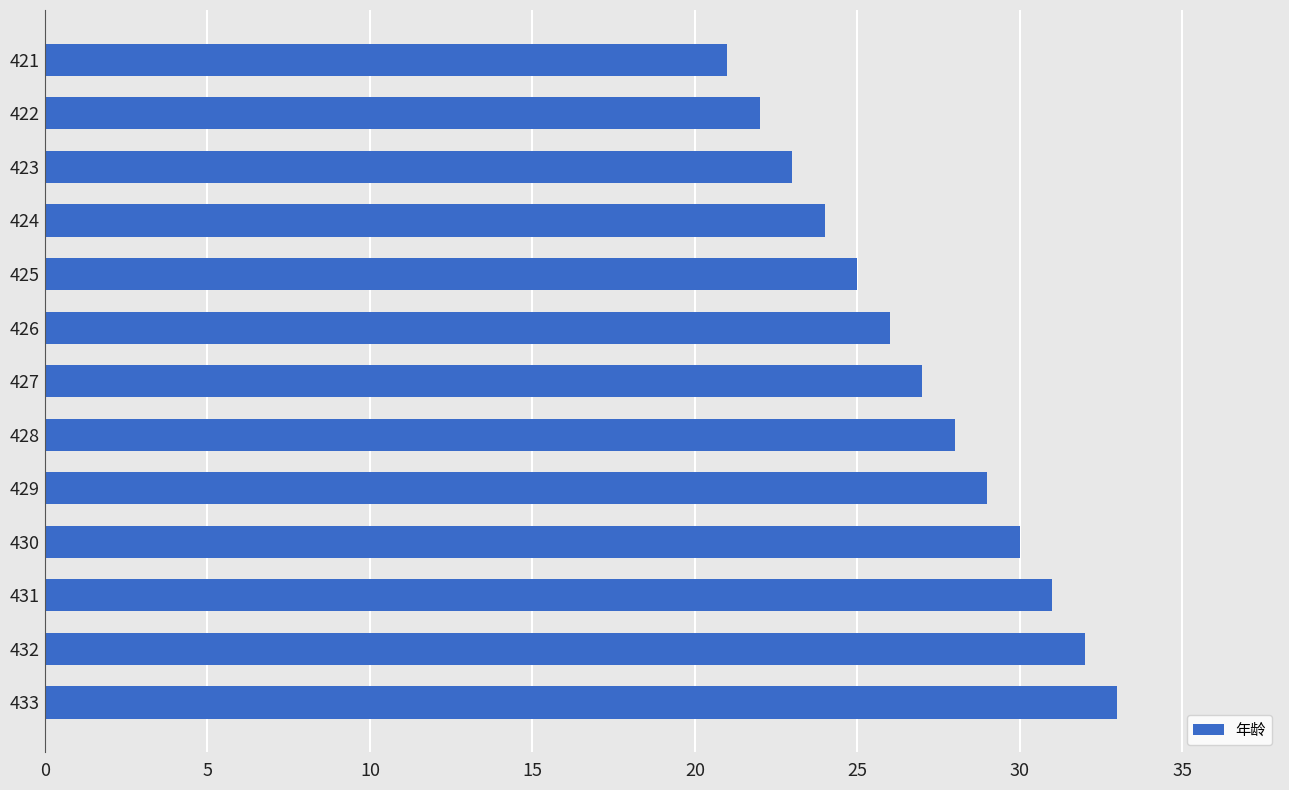

How many values are below 27?

6